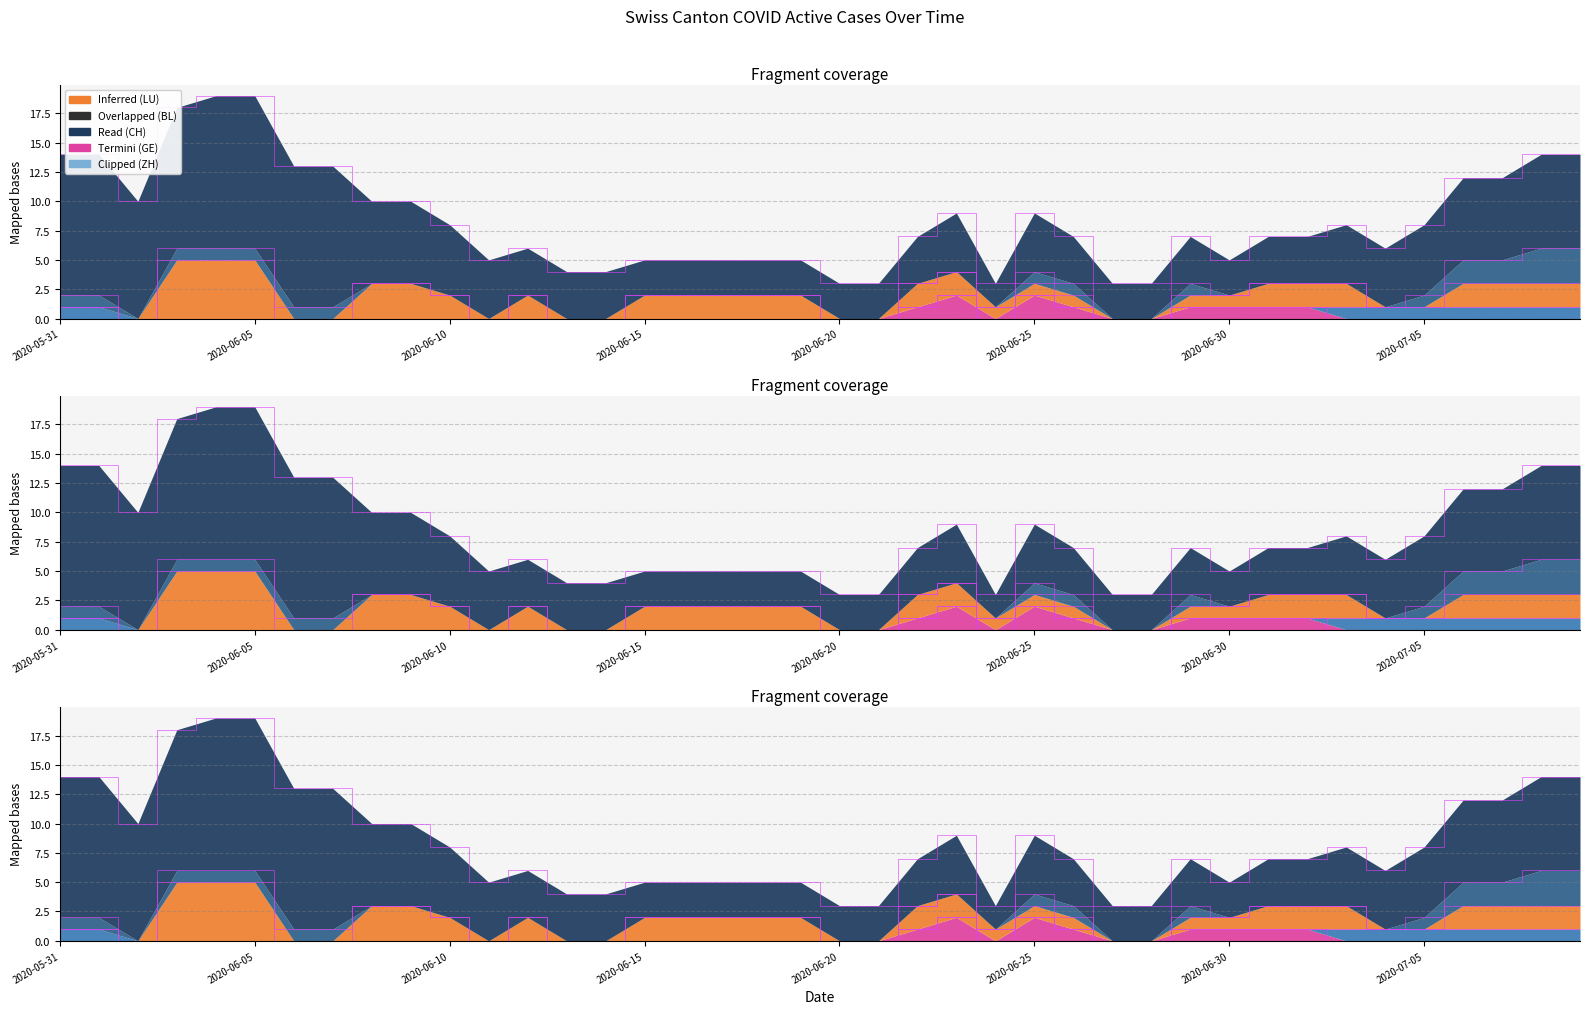

What is the approximate value of LU at 2020-06-04?

5